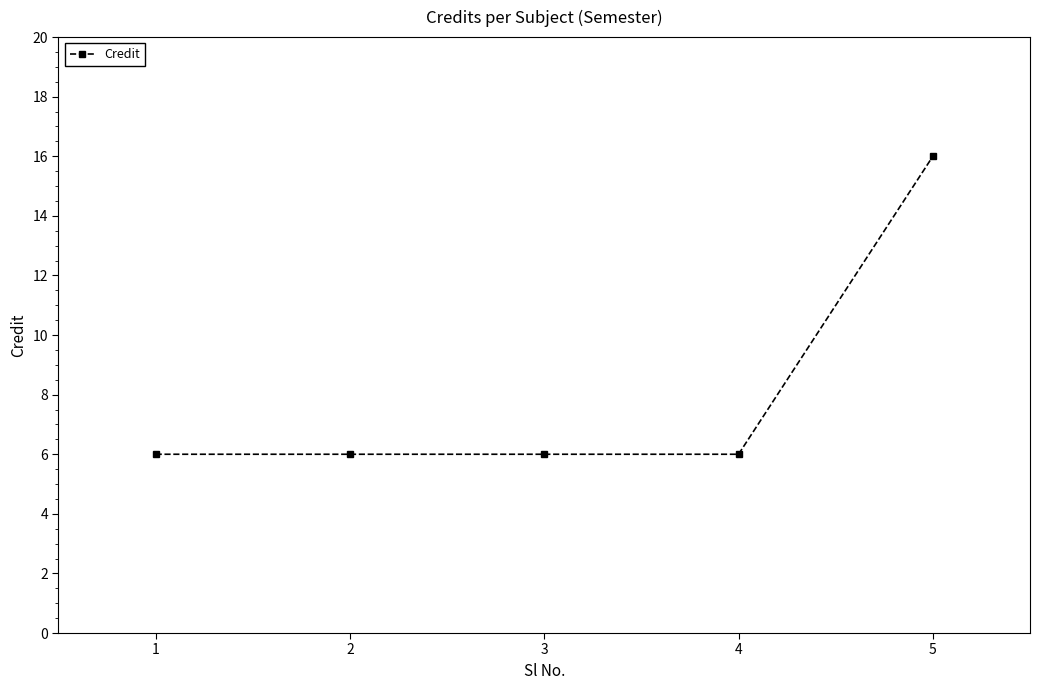

Which label corresponds to the largest value in the chart?

5